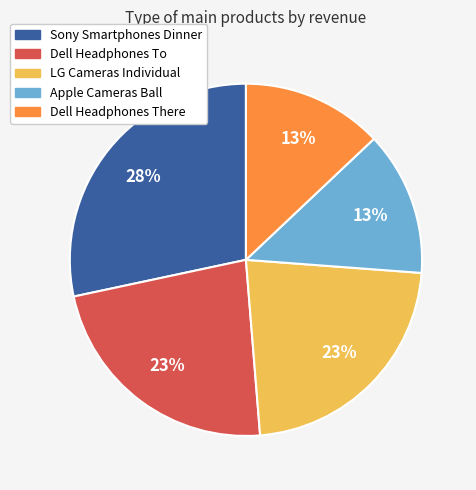

To the nearest percent, what is the average slice percentage?

20%